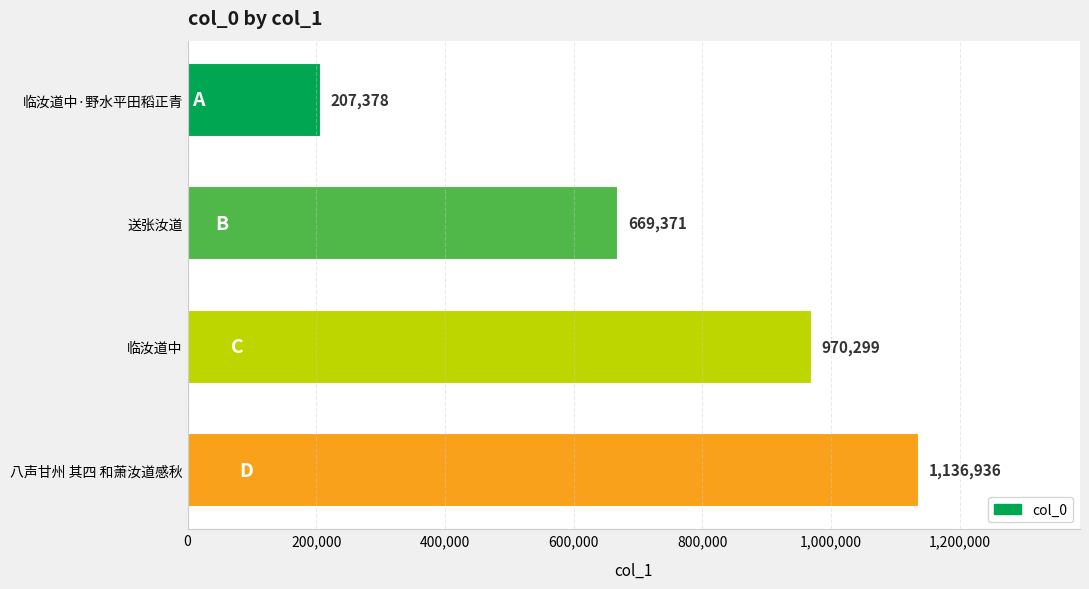

What is the label of the 1st bar from the bottom?

八声甘州 其四 和萧汝道感秋